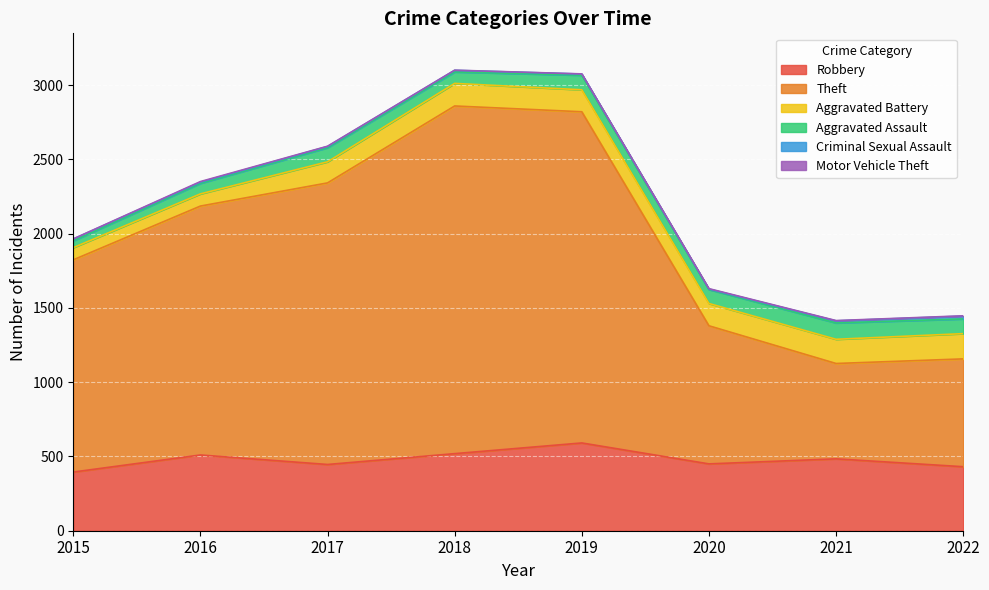

At which category does the chart reach its minimum across all series?

2015